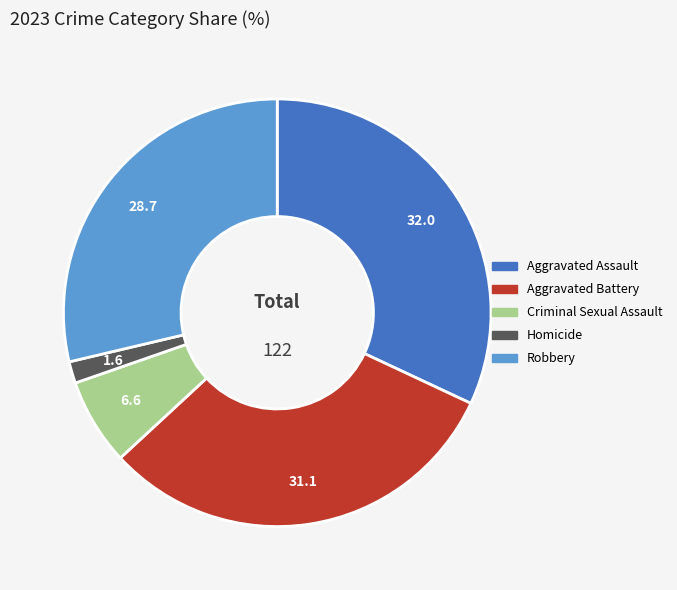

Which slice is the largest?

Aggravated Assault